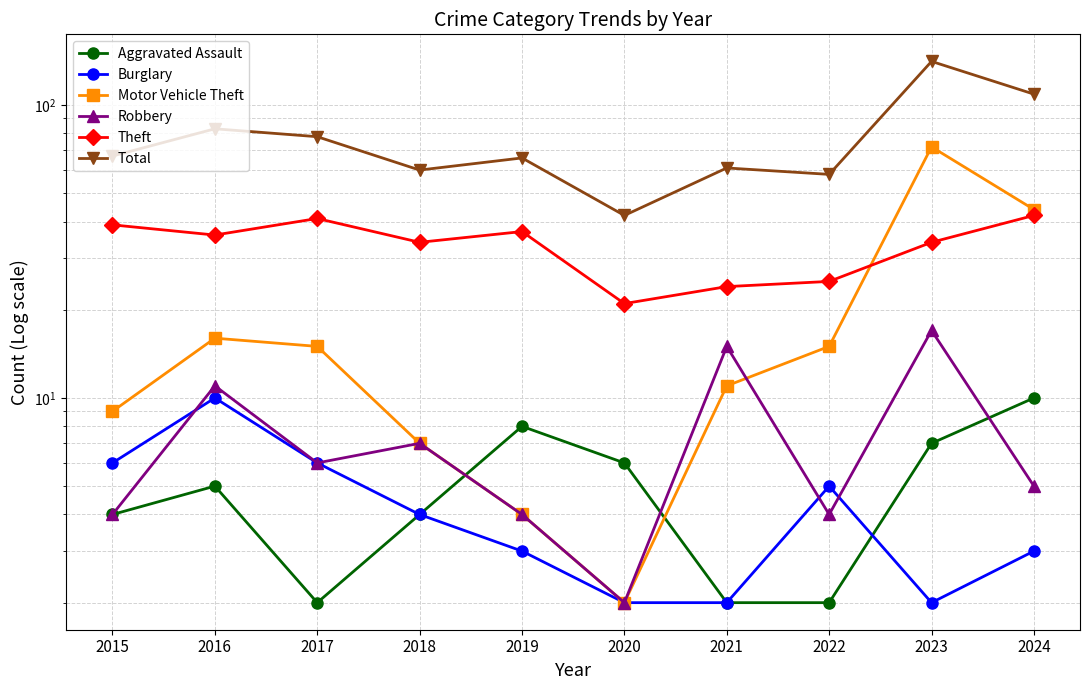

What value does the Robbery series have at 2022, to the nearest 5?

5